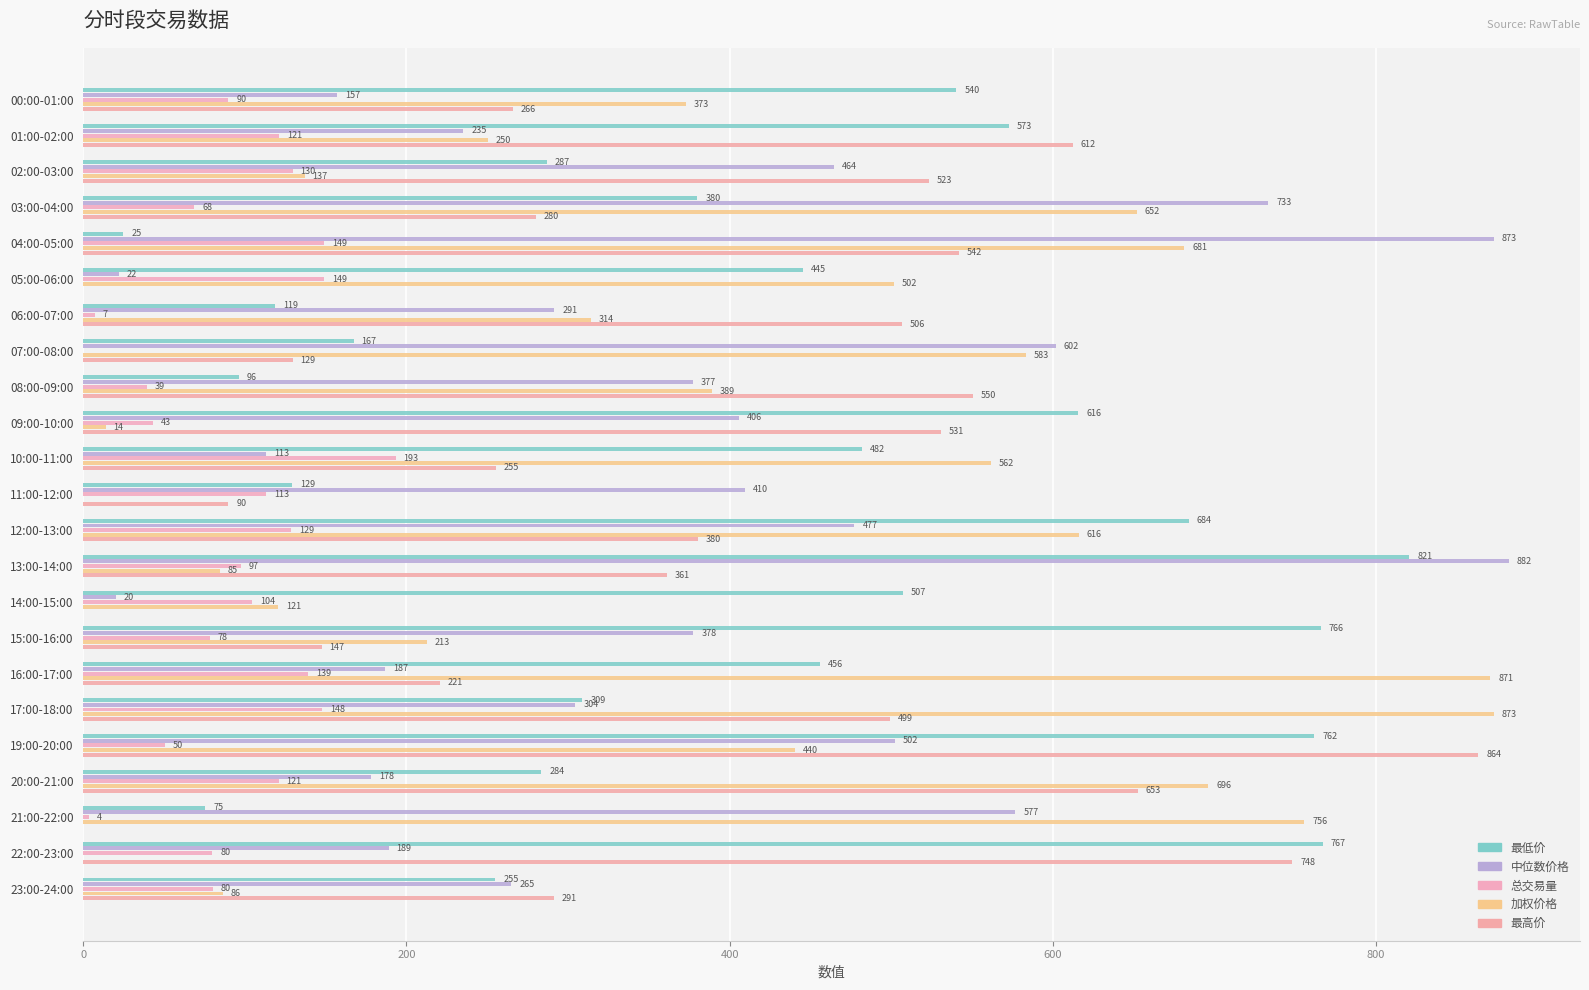

How many positive values does the 总交易量 series have?

22